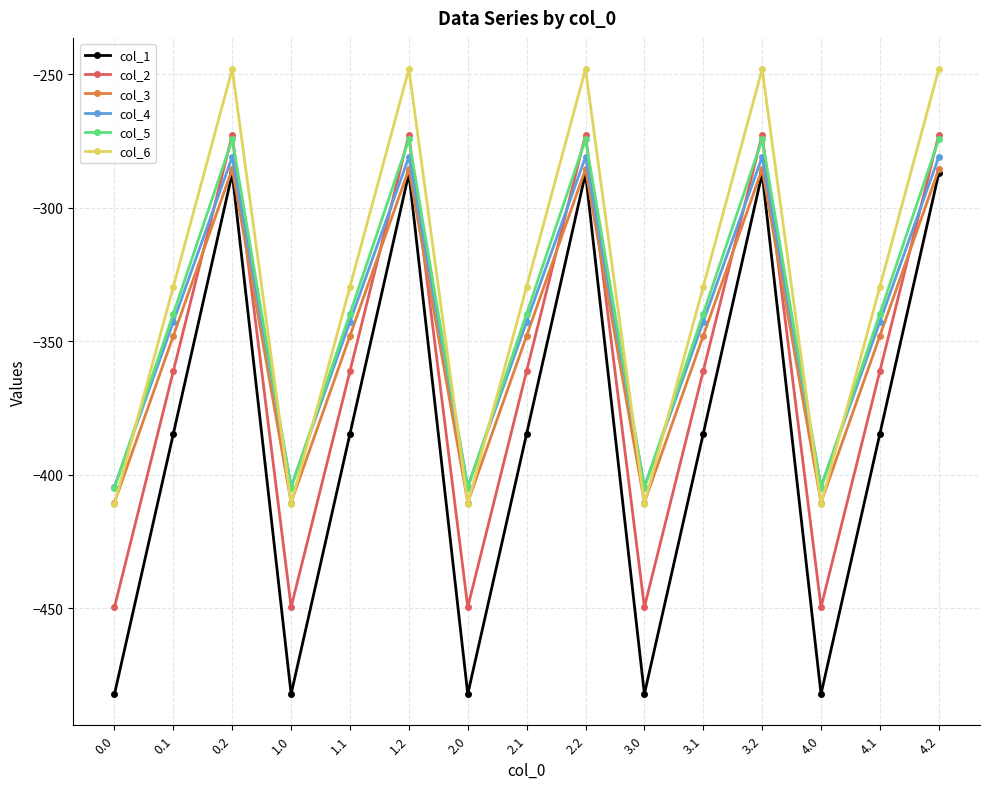

True or false: col_5 and col_1 intersect in this chart.

False